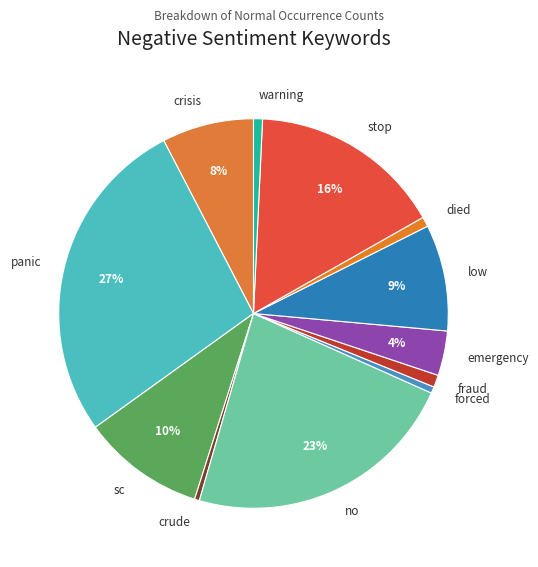

How many slices are in this pie chart?

12